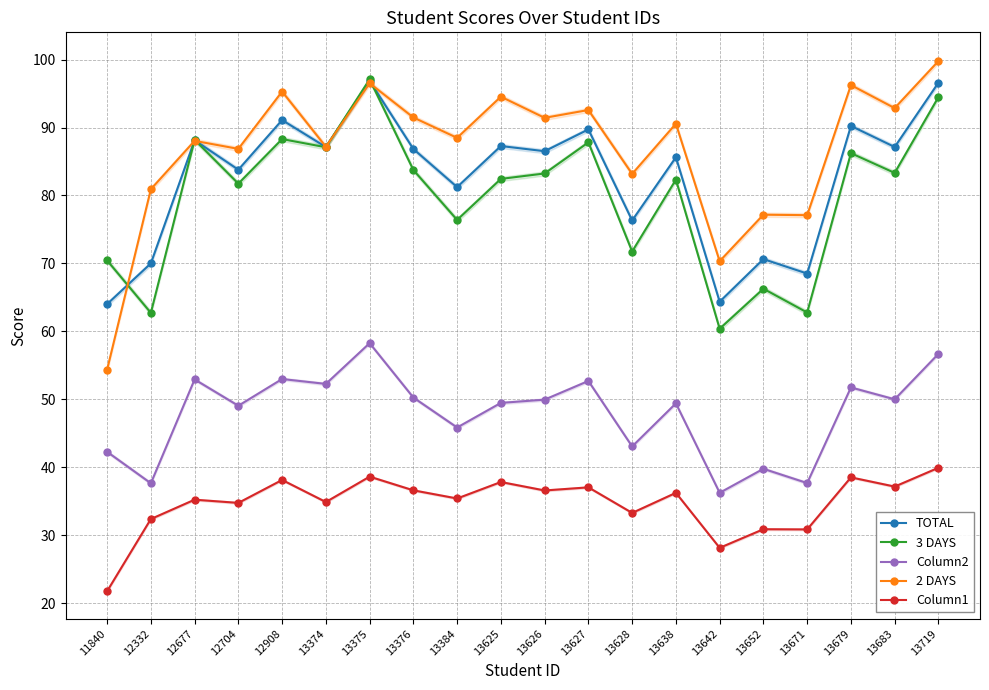

At how many categories does at least one series exceed 66?

20